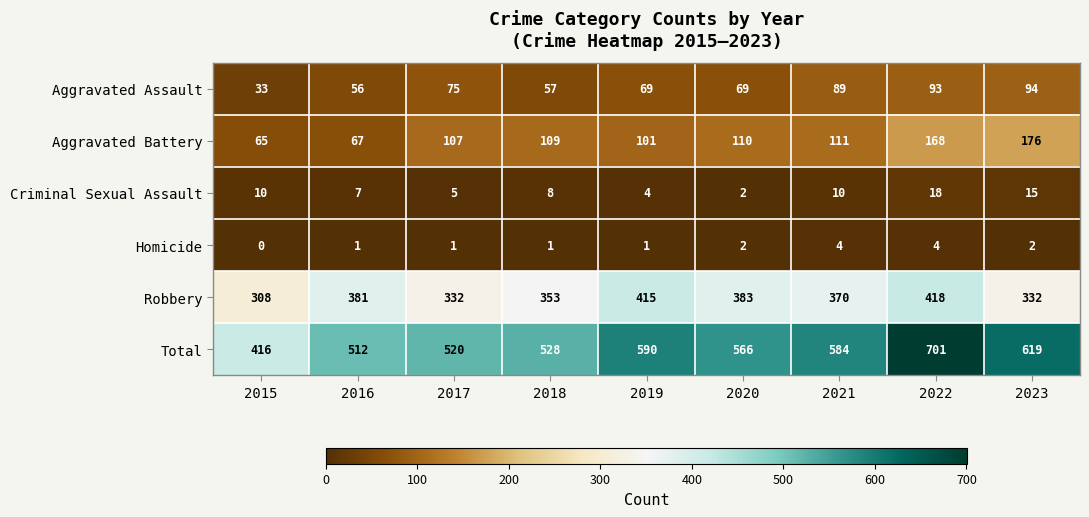

What is the difference between the maximum and minimum values in the Aggravated Assault series?

61